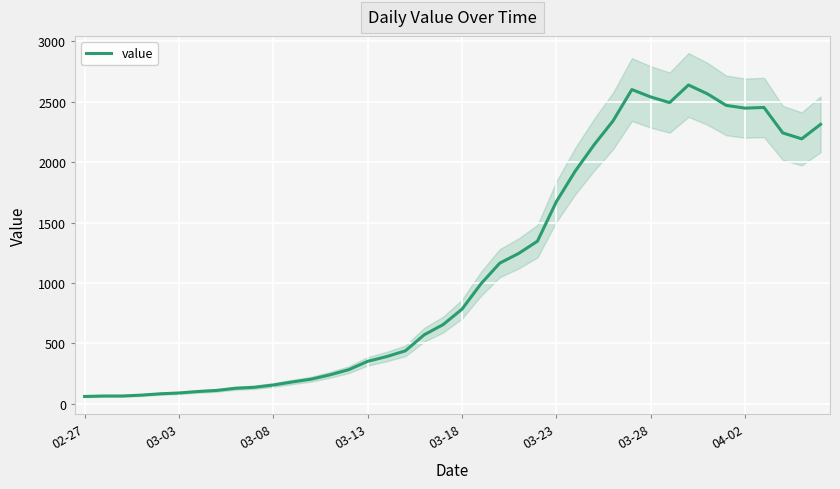

What is the maximum value for value?

2640